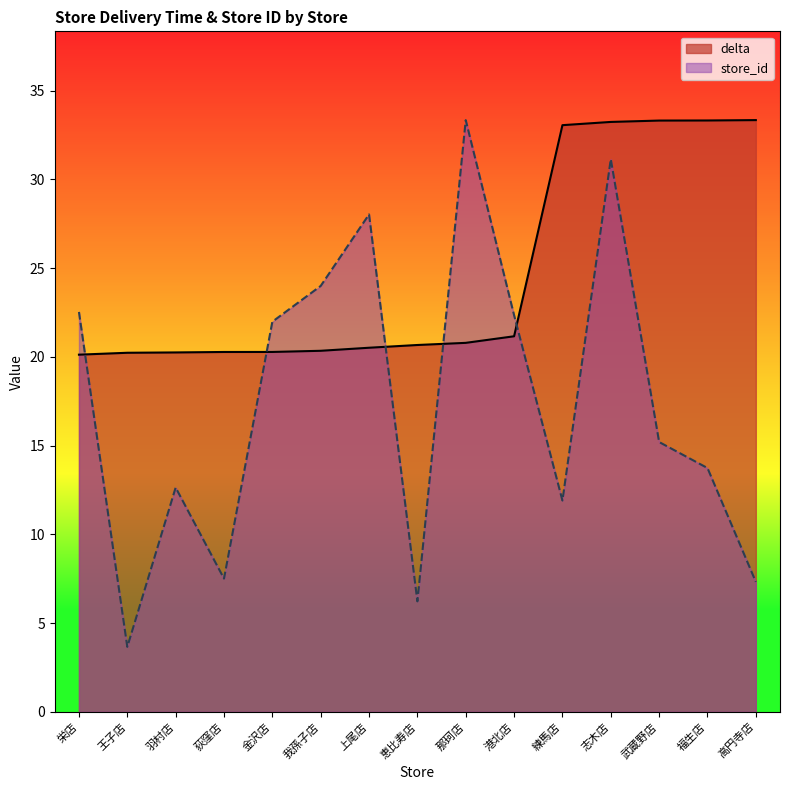

What is the maximum value shown in the chart?

33.3